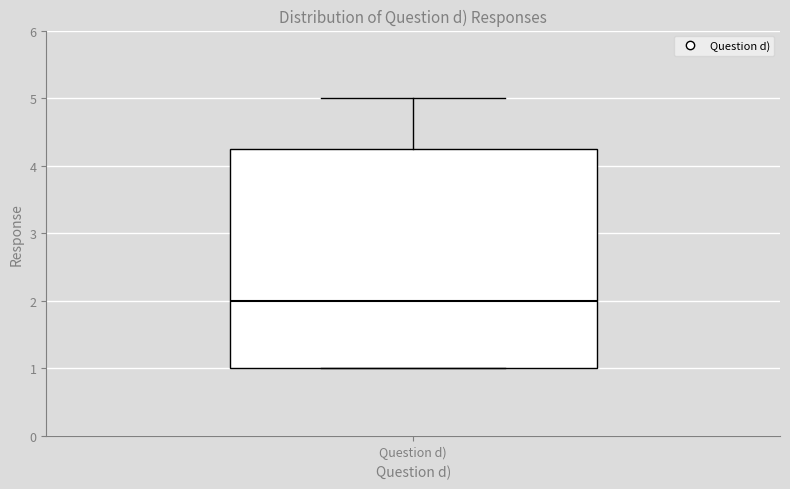

Transcribe this box plot: give where the median line is, the range the box spans, and where the two whiskers end, as read against the y-axis. The values are not printed on the chart, so give them approximately, as read against the axis.

median 2.0, box 1.0 to 4.3, whiskers 1.0 to 5.0